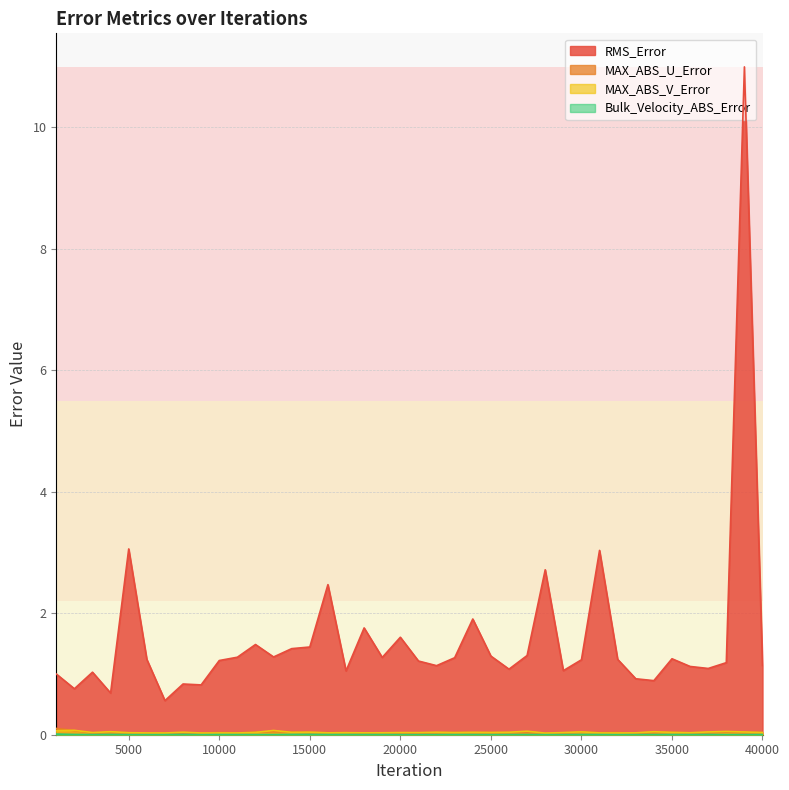

The Bulk_Velocity_ABS_Error series shows 0.0 at 7001. True or false?

True